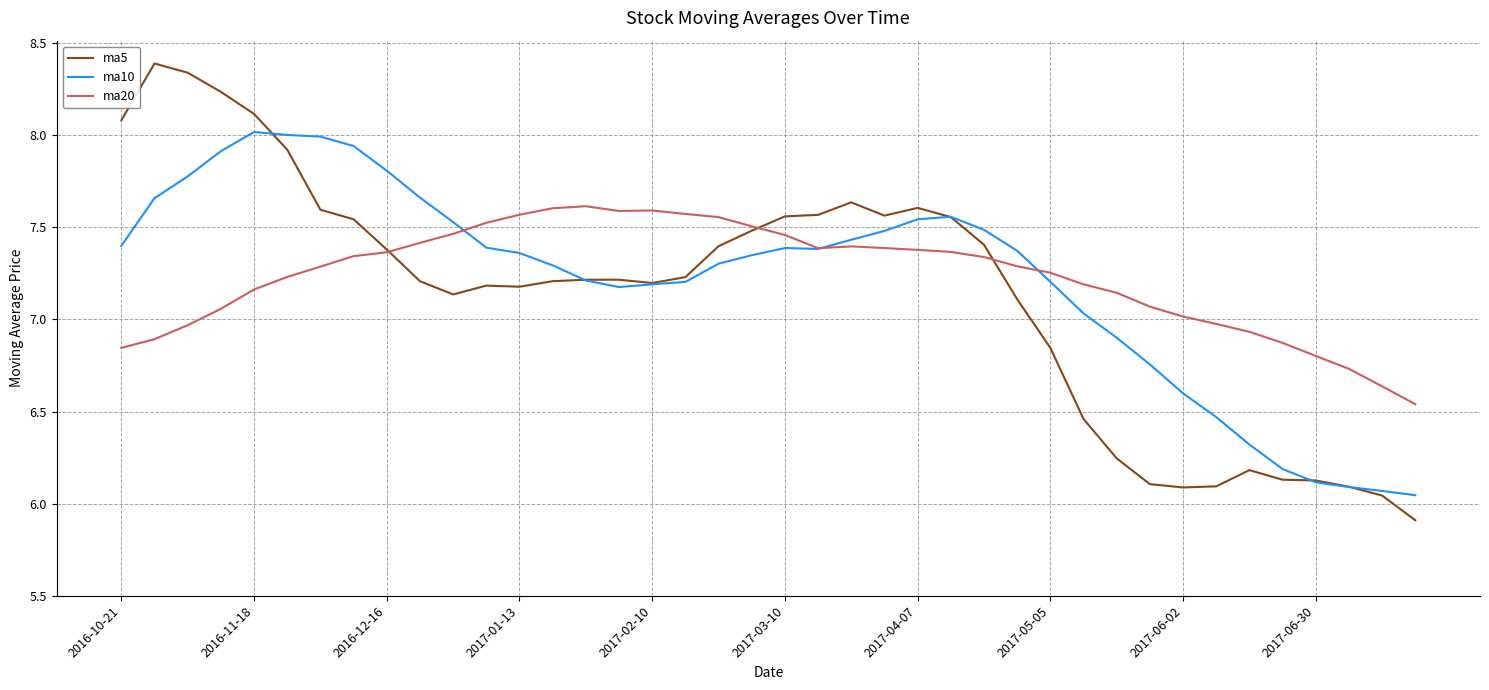

Rank the series by their maximum value, from lowest to highest.

ma20, ma10, ma5